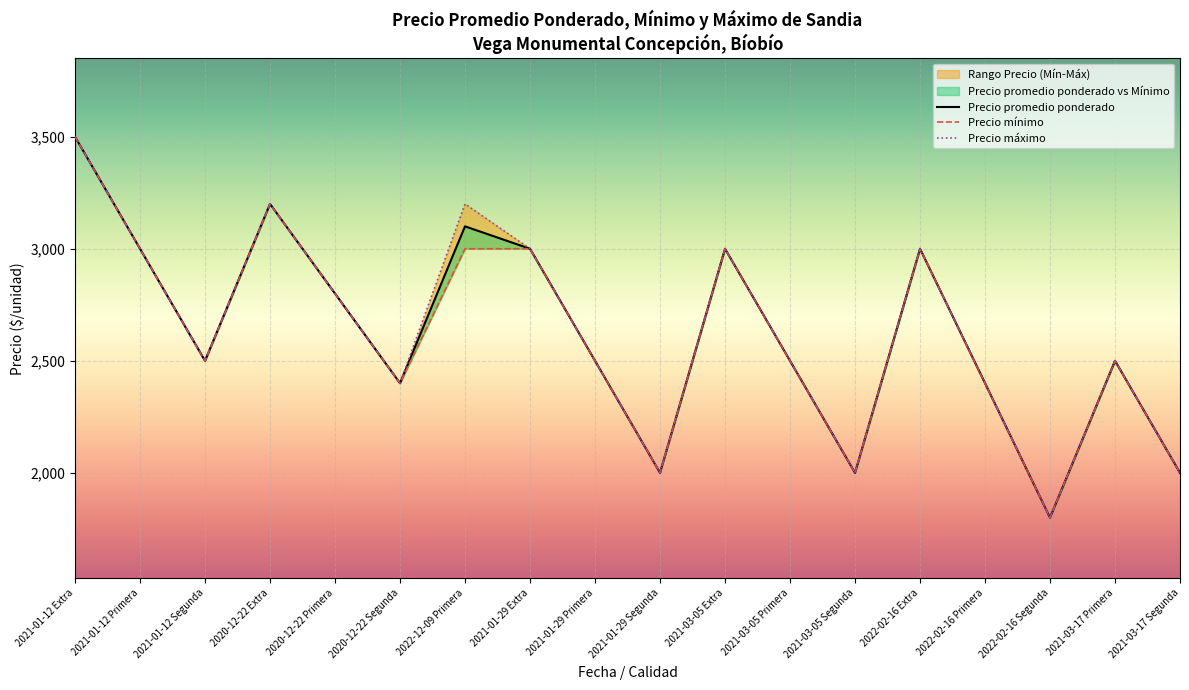

What is the approximate value of Precio máximo at 2021-01-12 Segunda, to the nearest 100?

2500